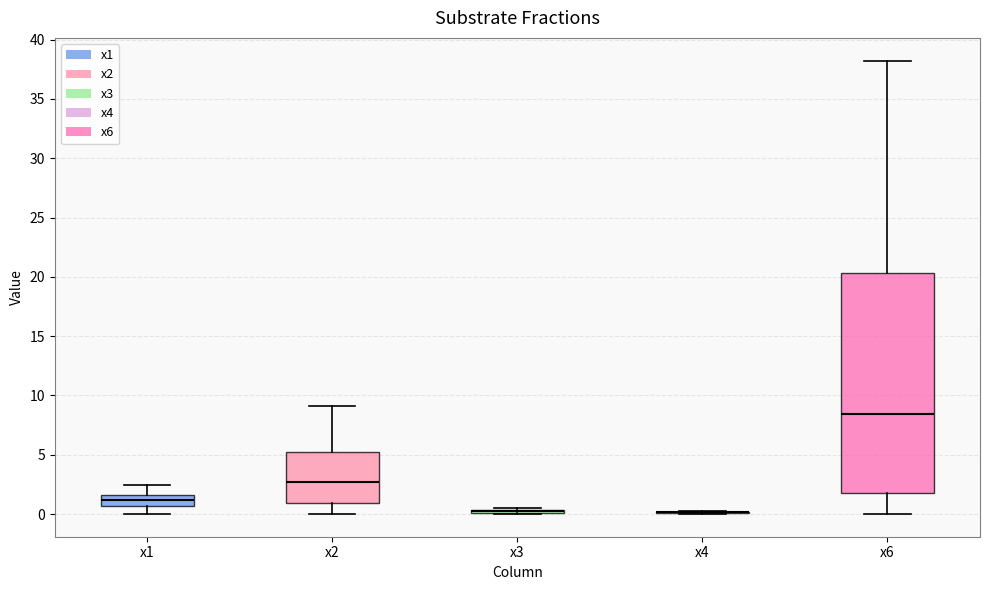

Where does the upper whisker of the box for x6 end on the y-axis? The values are not printed on the chart, so give them approximately, as read against the axis.

38.0